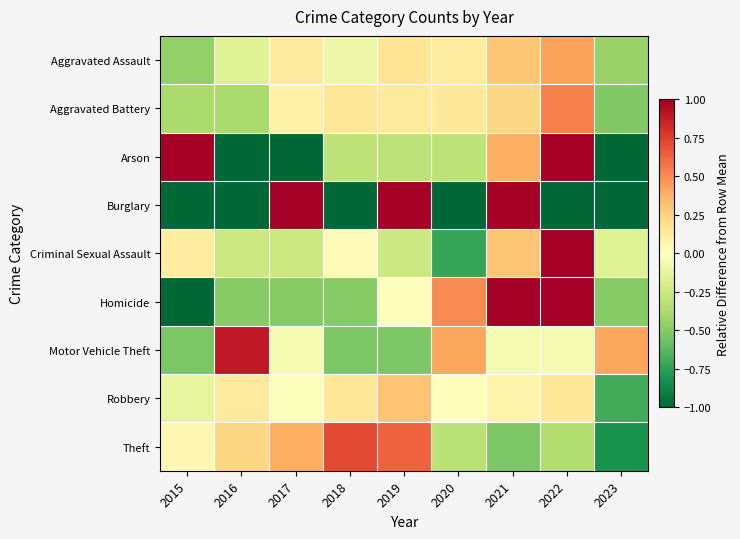

At 2022, list the series in order from largest to smallest.

Arson, Homicide, Criminal Sexual Assault, Aggravated Battery, Aggravated Assault, Robbery, Motor Vehicle Theft, Theft, Burglary